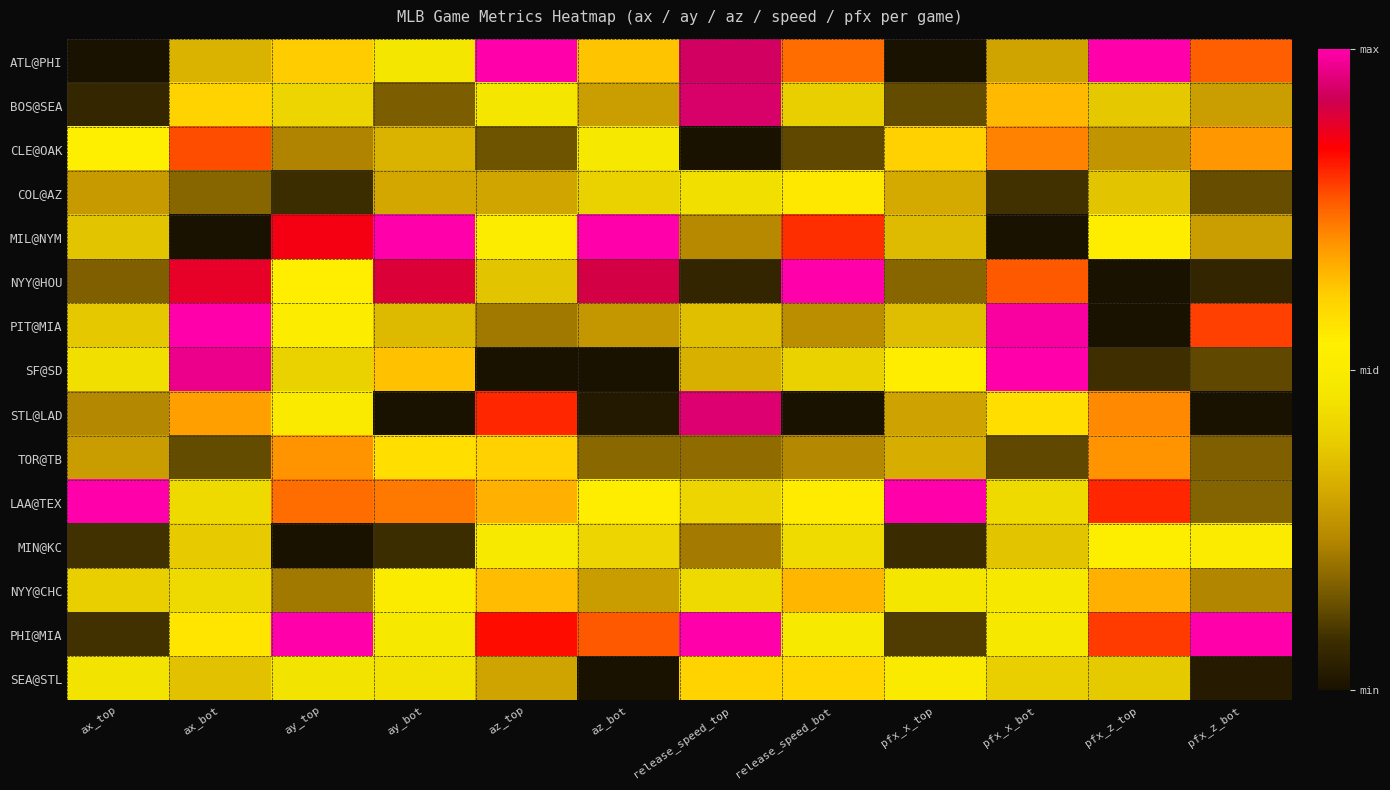

Rank the series at ay_top from highest to lowest value.

PHI@MIA, MIL@NYM, LAA@TEX, TOR@TB, ATL@PHI, NYY@HOU, PIT@MIA, STL@LAD, SEA@STL, BOS@SEA, SF@SD, CLE@OAK, NYY@CHC, COL@AZ, MIN@KC